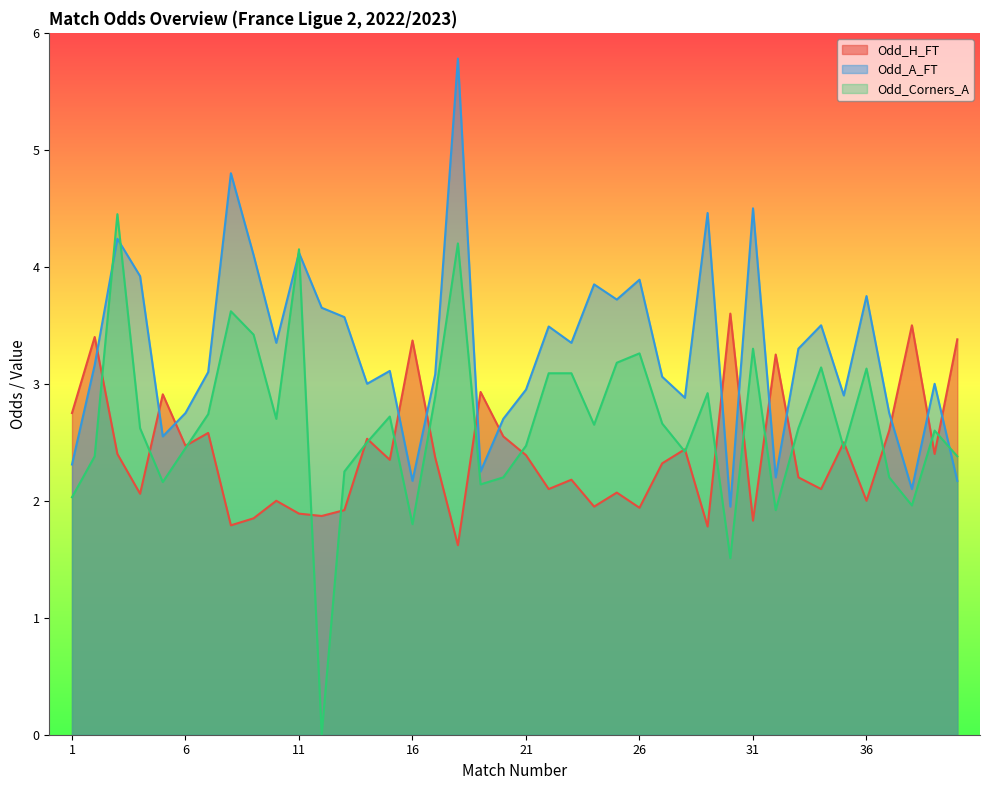

True or false: Odd_Corners_A has a value of 2.4 at 40.

True